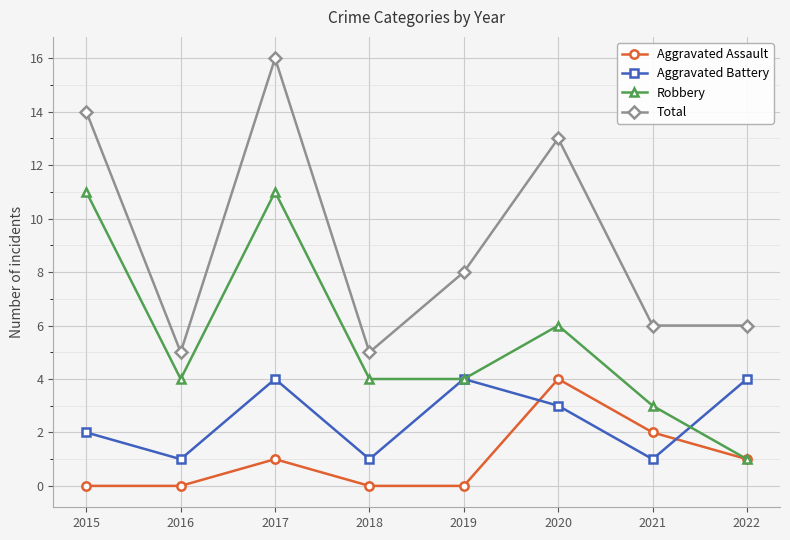

At how many categories does at least one series exceed 0?

8